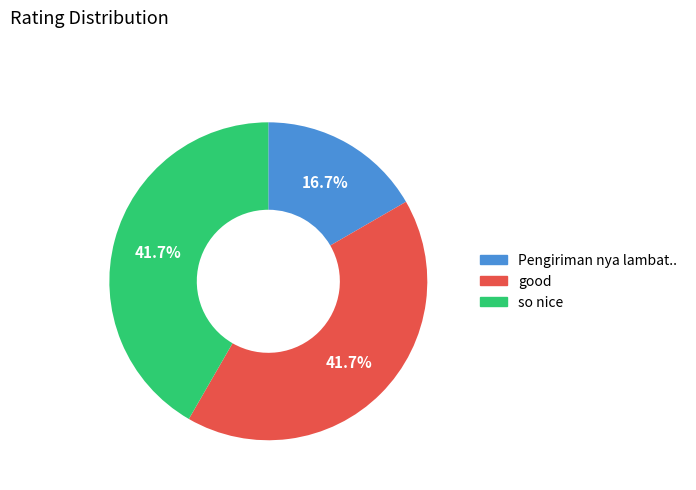

True or false: good accounts for 34% of the total.

False